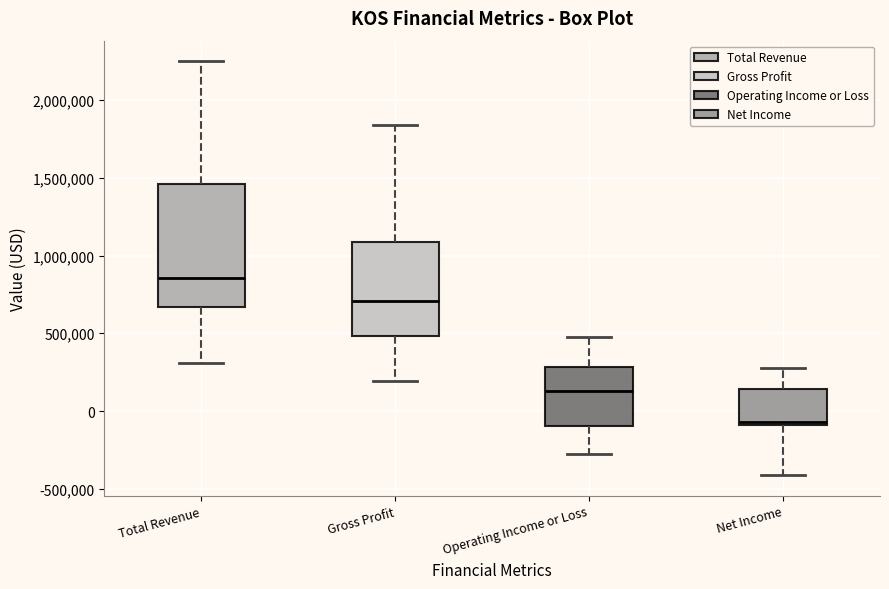

Where is the upper edge of the box for Net Income on the y-axis? The values are not printed on the chart, so give them approximately, as read against the axis.

150000